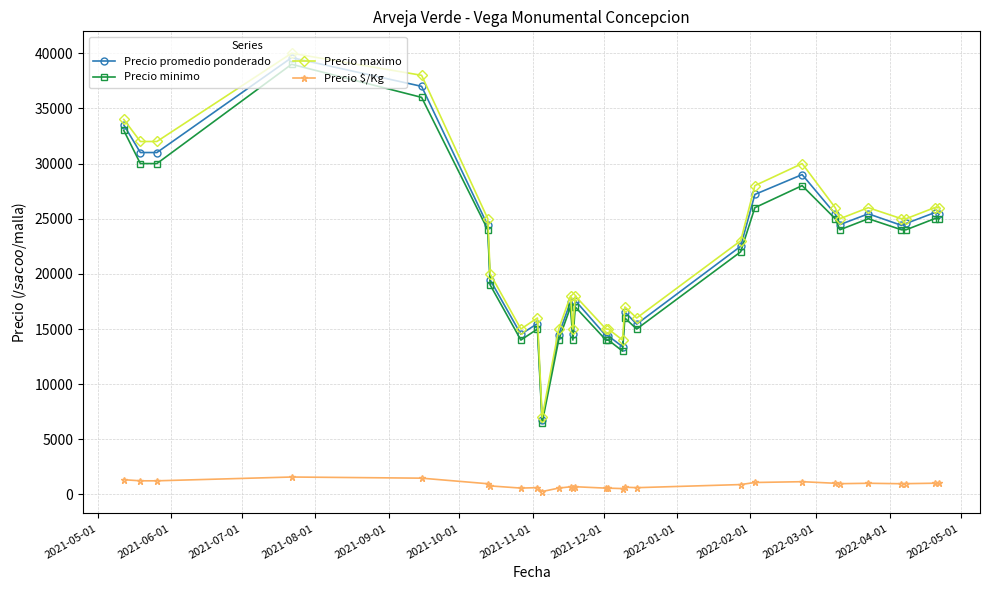

True or false: Precio $/Kg and Precio promedio ponderado cross at least once.

False